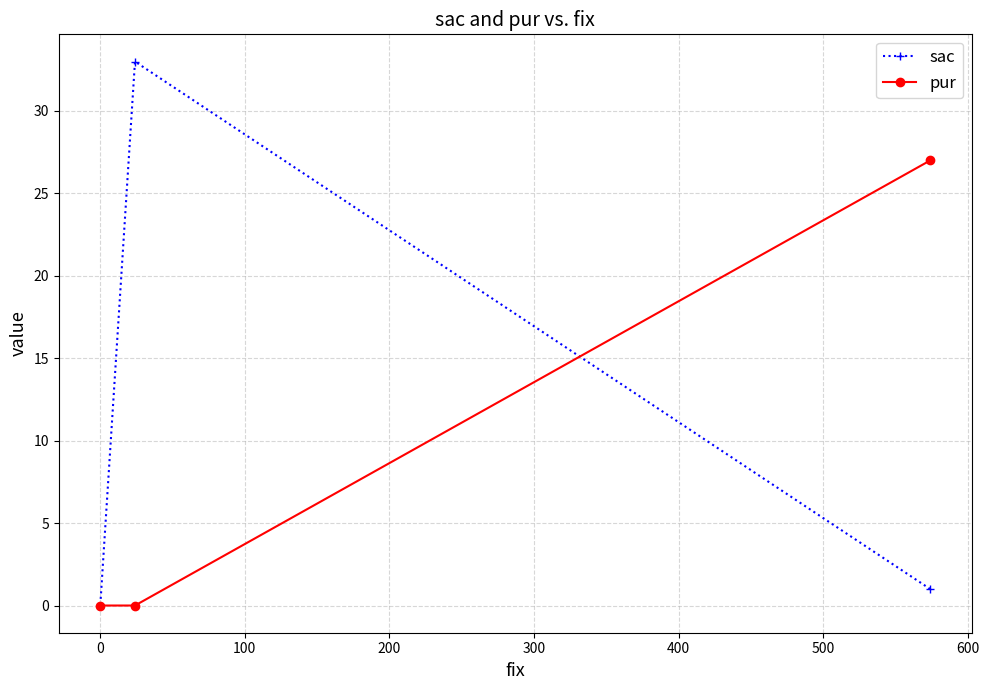

Which series has the widest spread of values?

sac